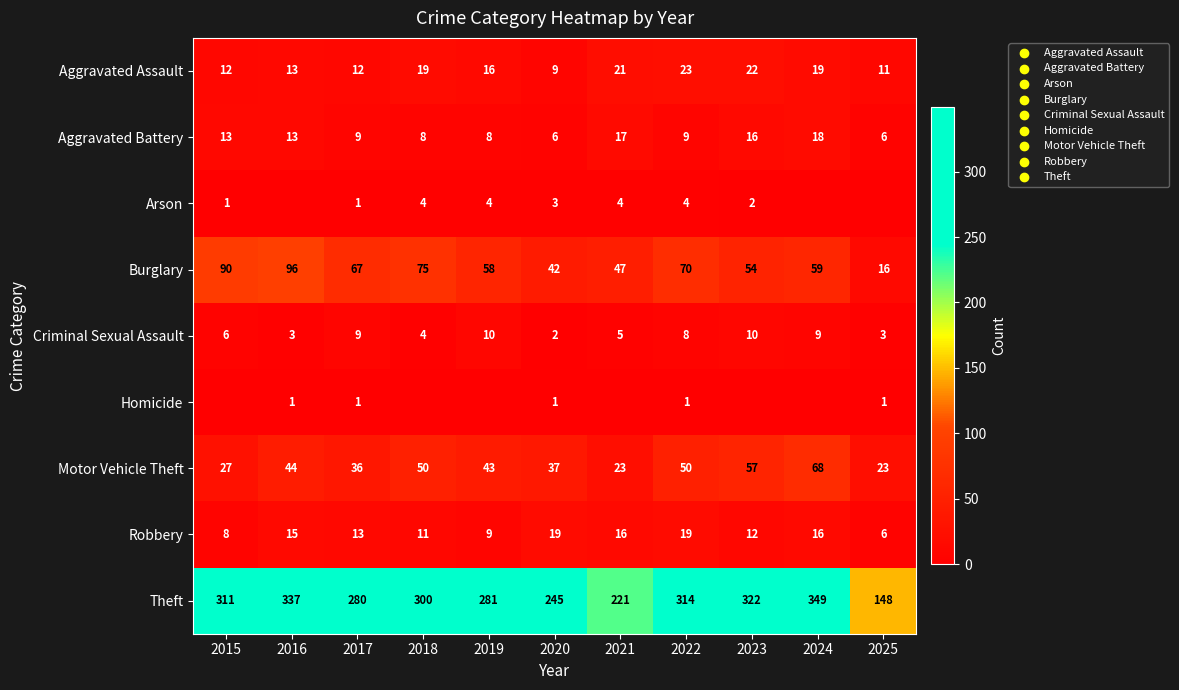

True or false: Theft has a value of 208 at 2015.

False